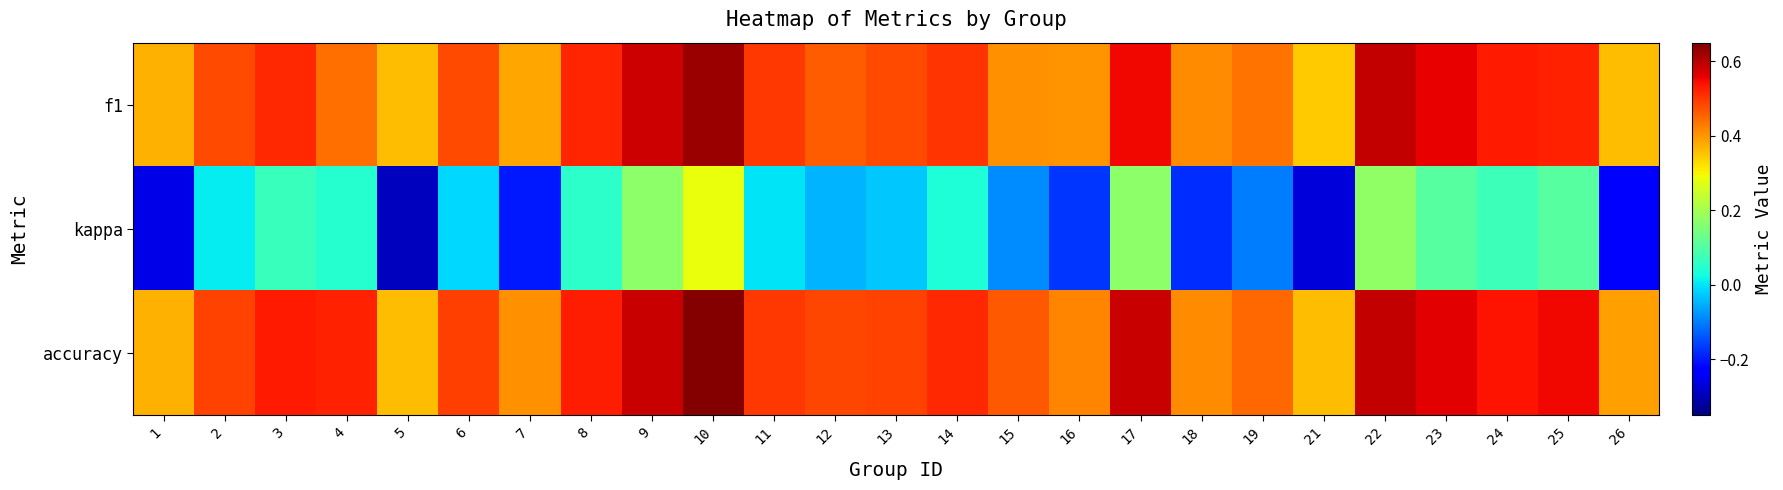

Reading left to right, extract all data points from this chart.

f1: 1=0.4	2=0.5	3=0.5	4=0.4	5=0.4	6=0.5	7=0.4	8=0.5	9=0.6	10=0.6	11=0.5	12=0.5	13=0.5	14=0.5	15=0.4	16=0.4	17=0.6	18=0.4	19=0.4	21=0.3	22=0.6	23=0.6	24=0.5	25=0.5	26=0.4
kappa: 1=-0.3	2=0.0	3=0.1	4=0.0	5=-0.3	6=-0.0	7=-0.2	8=0.1	9=0.2	10=0.3	11=0.0	12=-0.0	13=-0.0	14=0.0	15=-0.1	16=-0.2	17=0.2	18=-0.2	19=-0.1	21=-0.3	22=0.2	23=0.1	24=0.1	25=0.1	26=-0.2
accuracy: 1=0.4	2=0.5	3=0.5	4=0.5	5=0.4	6=0.5	7=0.4	8=0.5	9=0.6	10=0.6	11=0.5	12=0.5	13=0.5	14=0.5	15=0.5	16=0.4	17=0.6	18=0.4	19=0.5	21=0.4	22=0.6	23=0.6	24=0.5	25=0.6	26=0.4